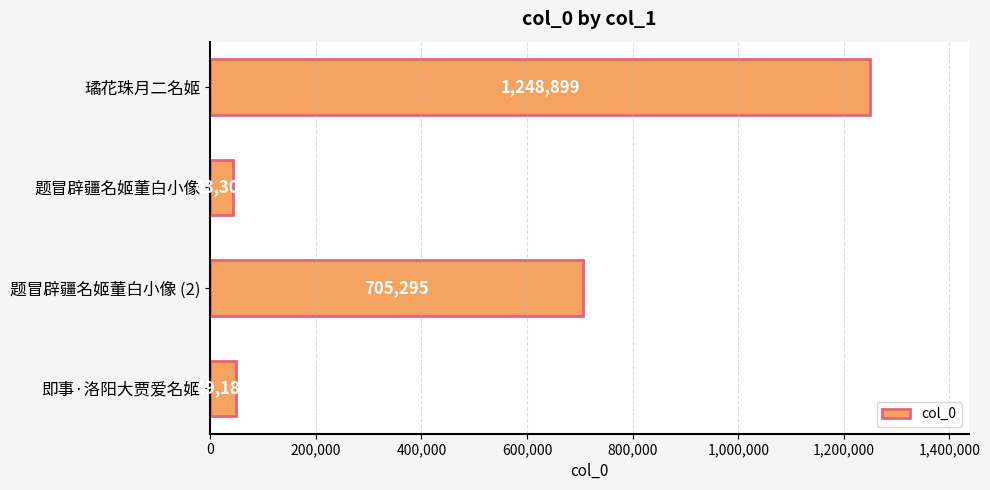

What is the label of the 3rd bar from the top?

题冒辟疆名姬董白小像 (2)